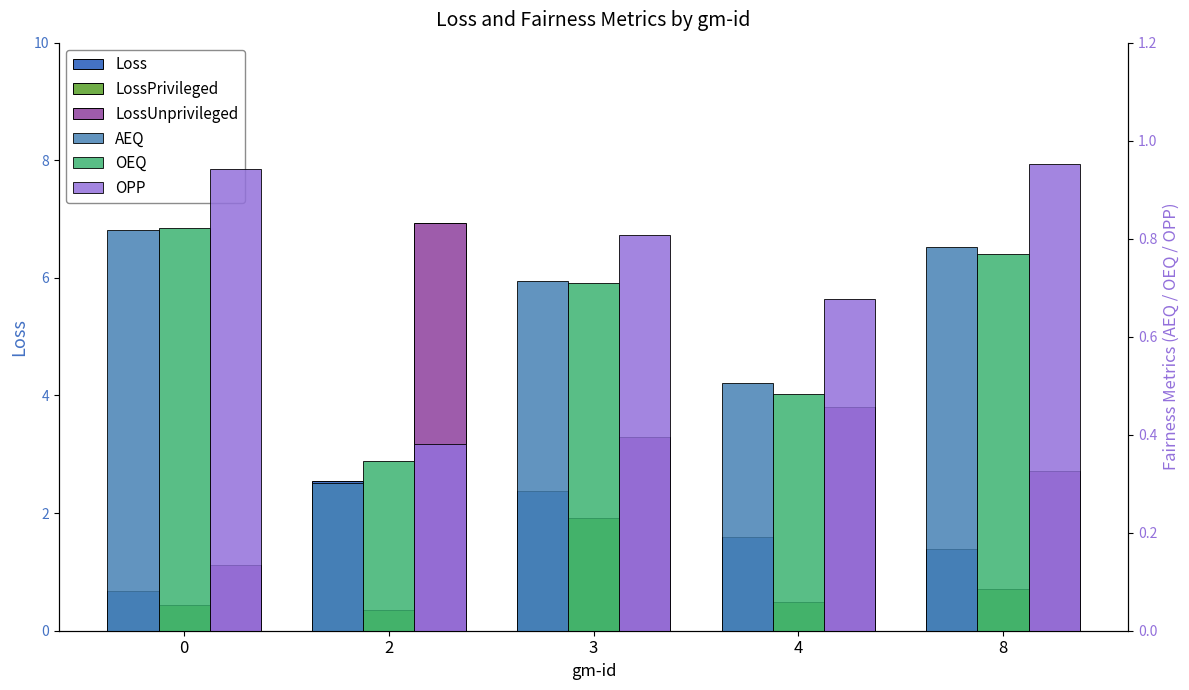

Which series has the largest total across all categories?

LossUnprivileged